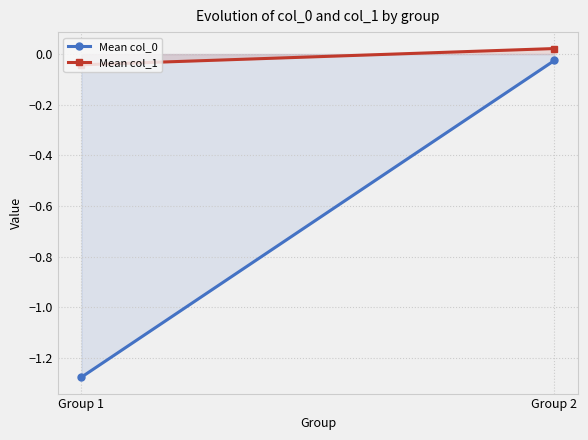

Rank the series at Group 2 from lowest to highest value.

Mean col_0, Mean col_1